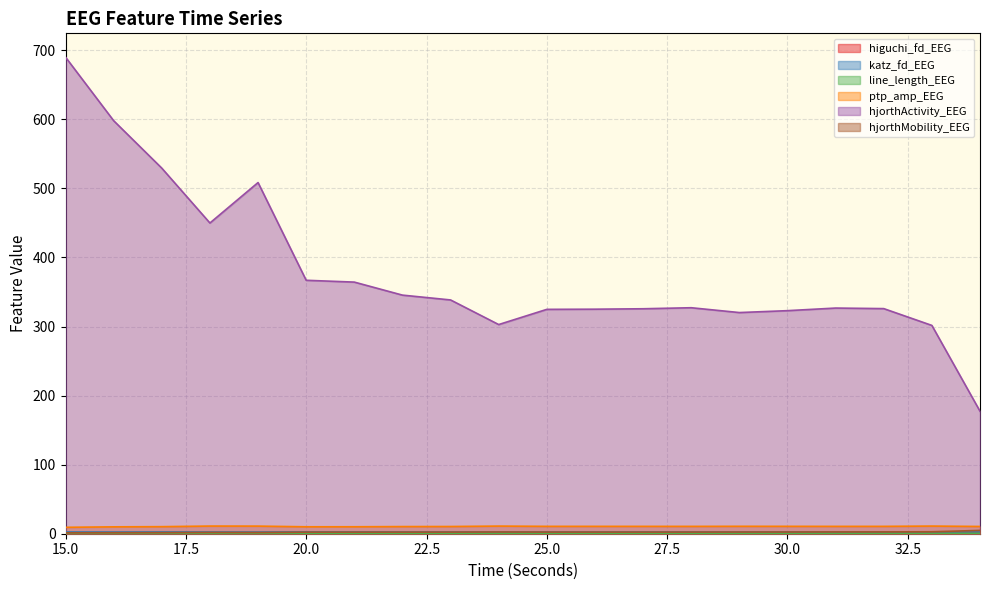

True or false: hjorthActivity_EEG and line_length_EEG cross at least once.

False